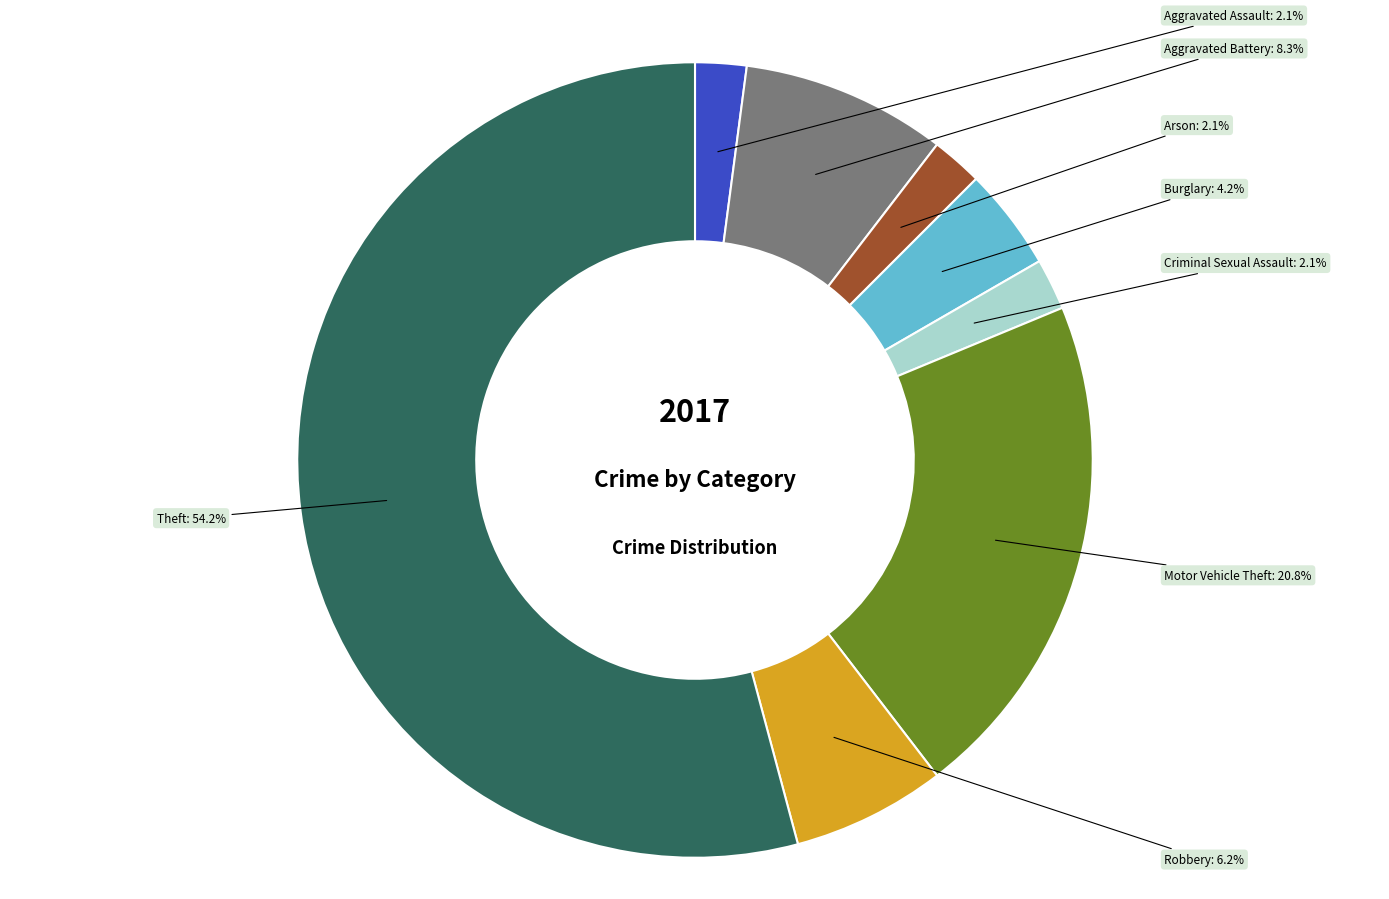

What percentage is the Aggravated Battery slice, to the nearest percent?

8%